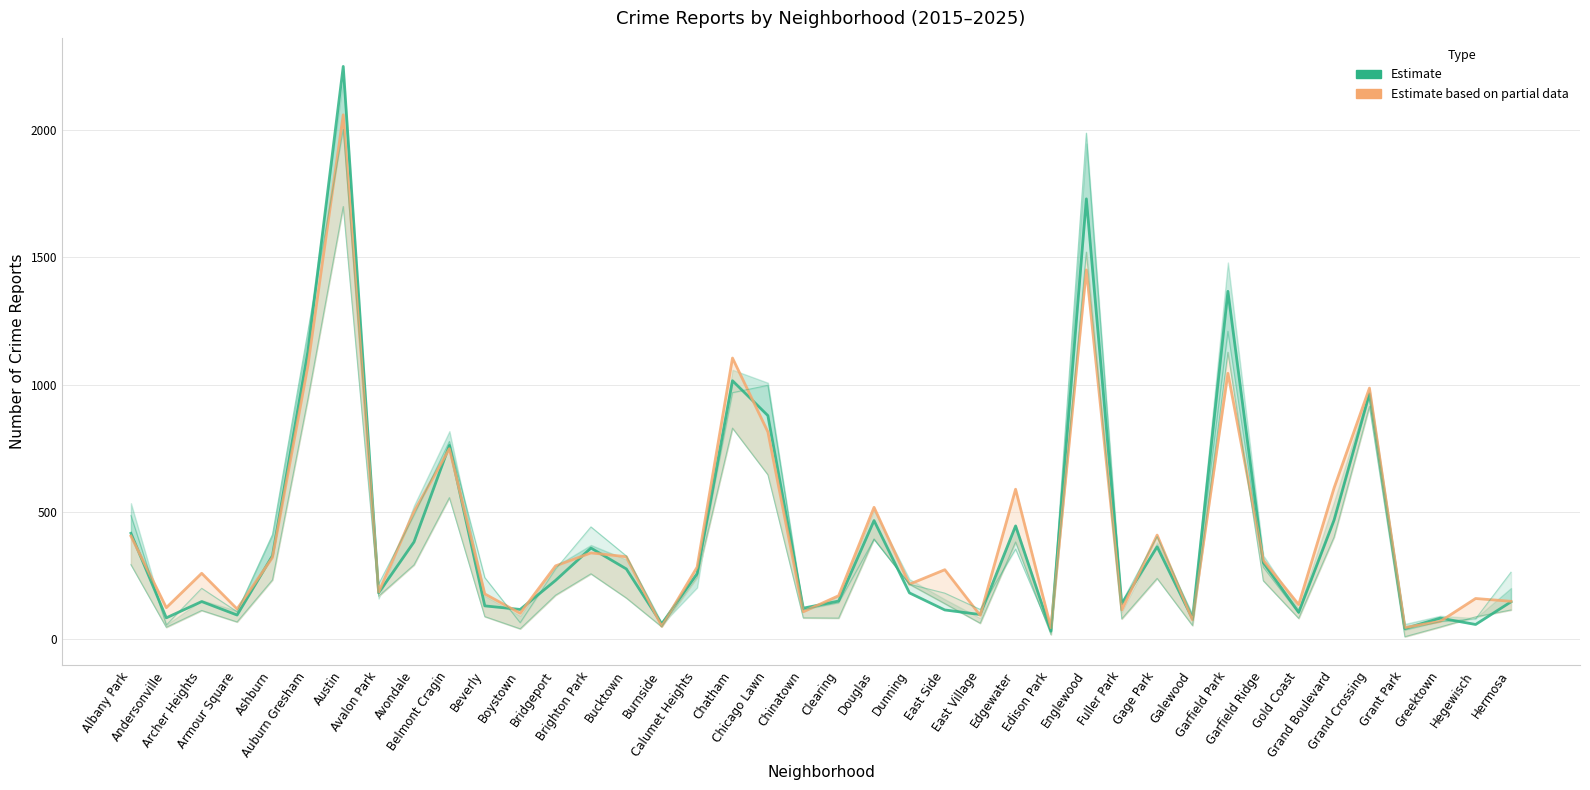

Is it true that Estimate equals 458 at Garfield Ridge?

False